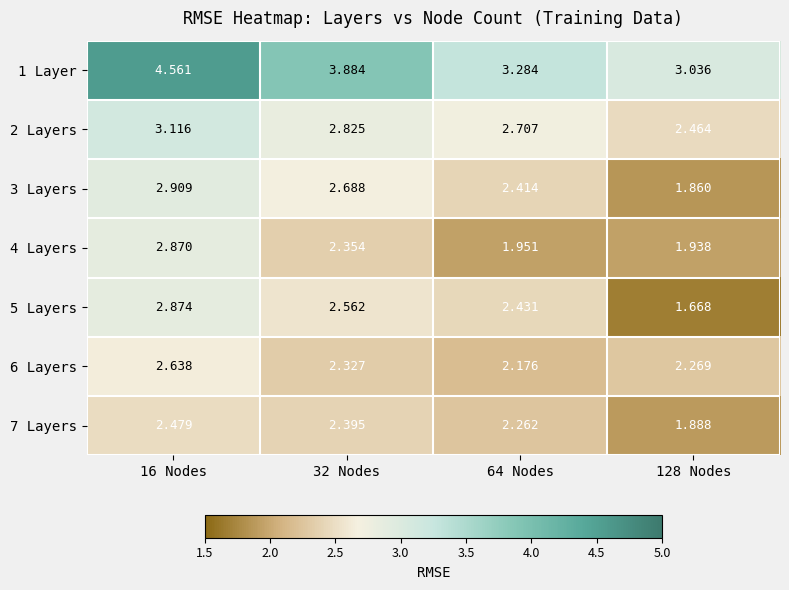

Is the value of 2 Layers at 32 Nodes greater than the value of 3 Layers at 64 Nodes?

Yes